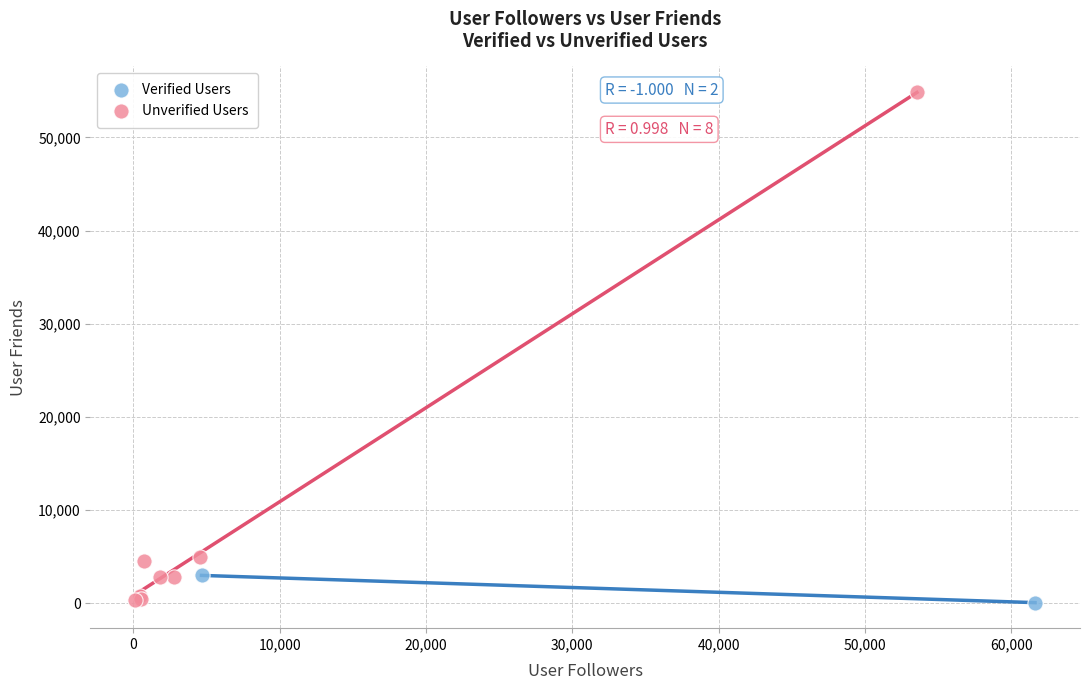

Which series contains the highest Y value?

Unverified Users